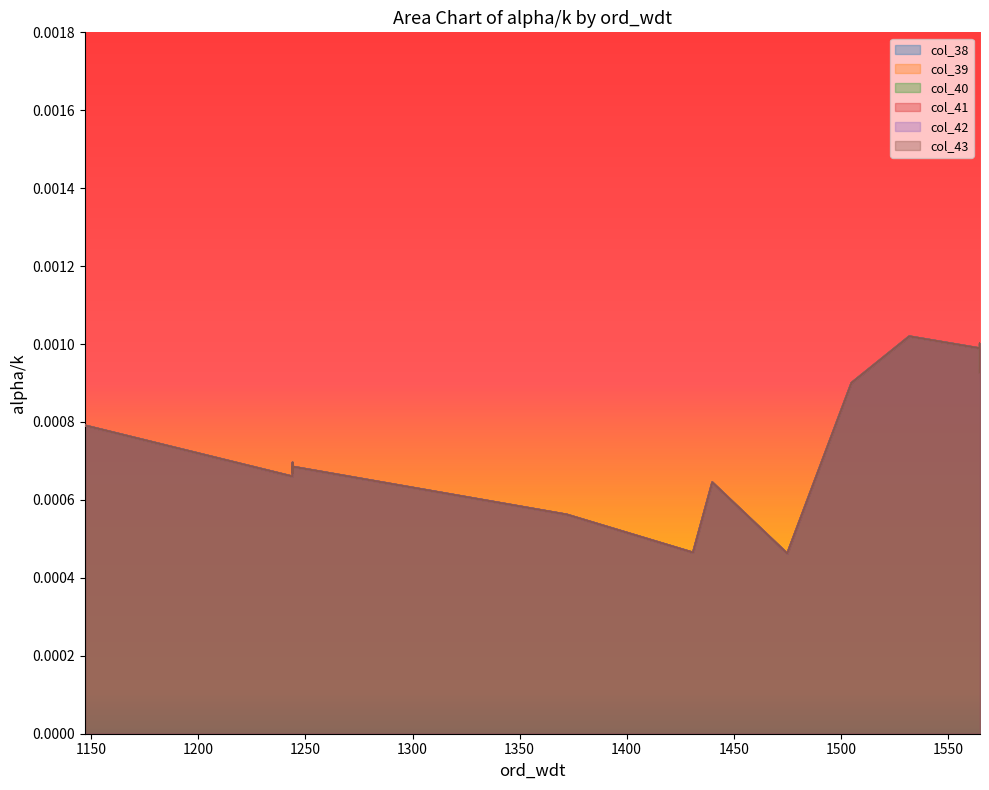

Between 1147 and 1440, which series saw the biggest shift?

col_38